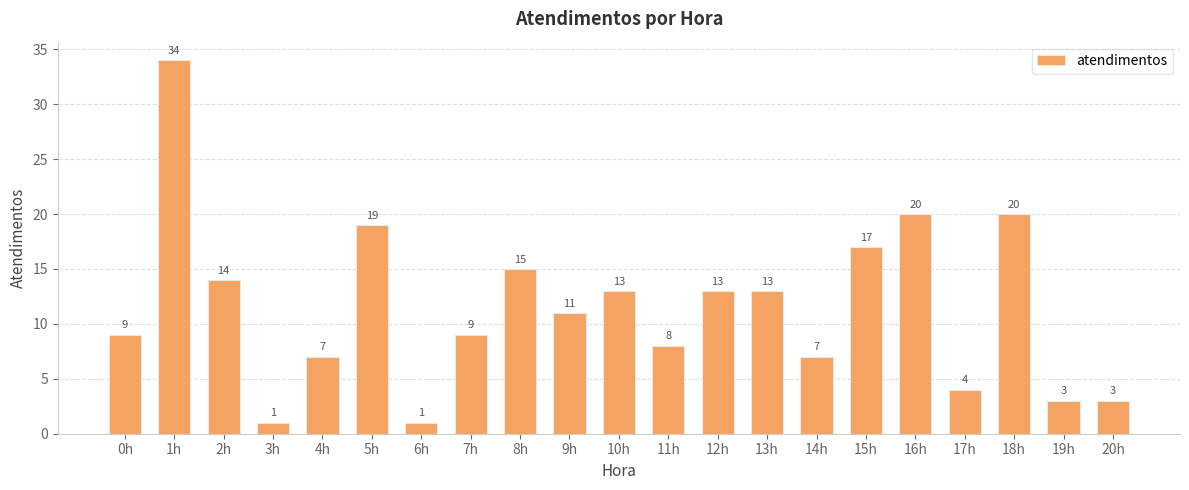

How many data points does each series have?

21